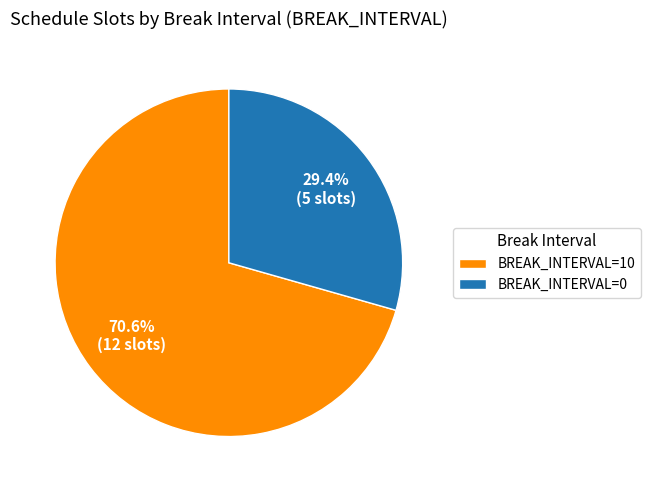

Is the sum of BREAK_INTERVAL=0 and BREAK_INTERVAL=10 greater than half?

Yes